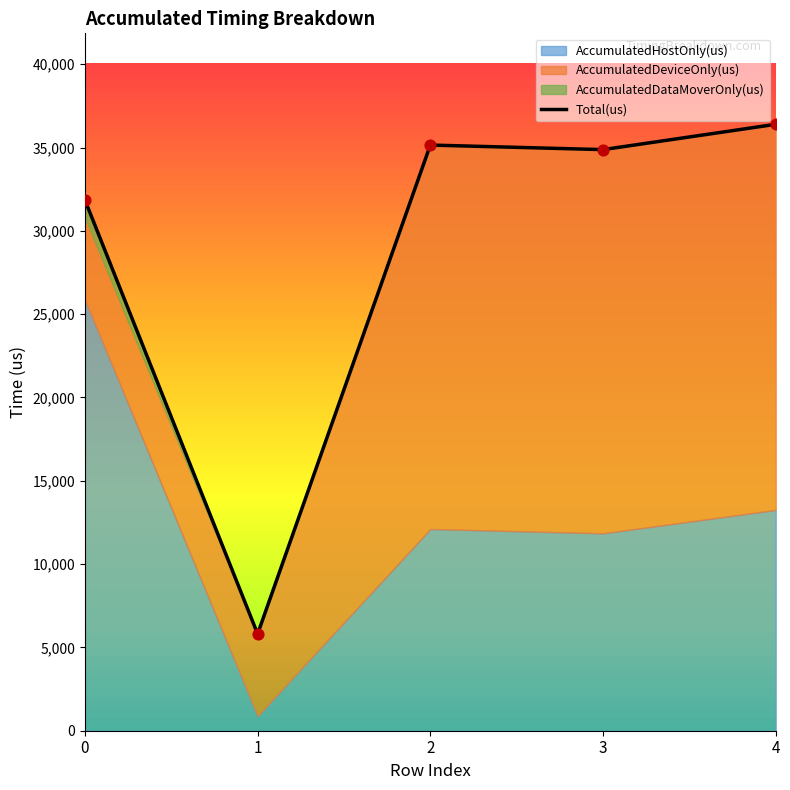

Is the value of AccumulatedHostOnly(us) at 0 greater than the value of AccumulatedDataMoverOnly(us) at 0?

Yes